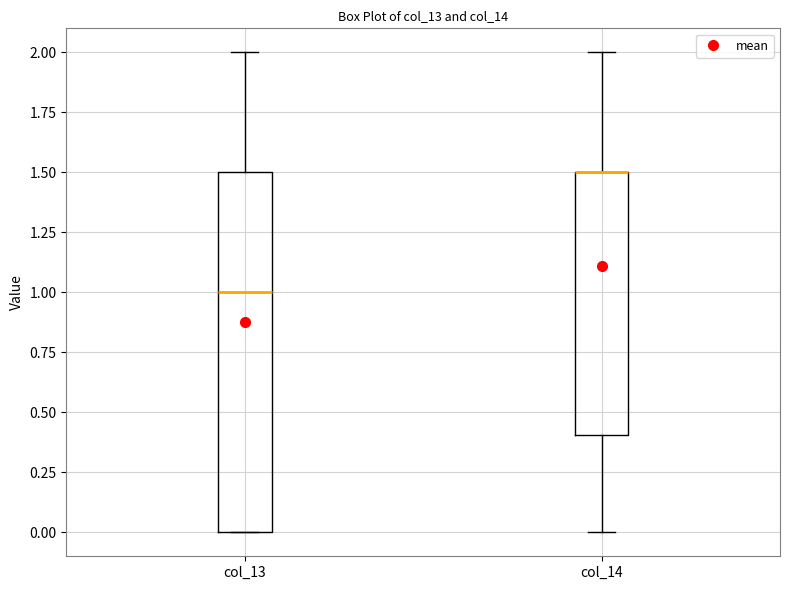

Reading left to right, transcribe this box plot: for each box, give where its median line is, the range the box spans, and where its two whiskers end, as read against the y-axis. The values are not printed on the chart, so give them approximately, as read against the axis.

col_13: median 1.0, box 0.0 to 1.5, whiskers 0.0 to 2.0
col_14: median 1.5 (drawn on the box's upper edge), box 0.4 to 1.5, whiskers 0.0 to 2.0